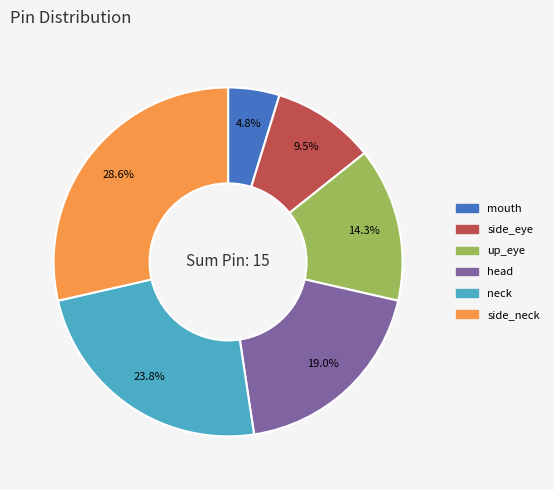

Approximately how many times larger is the value at head compared to side_eye?

2.0